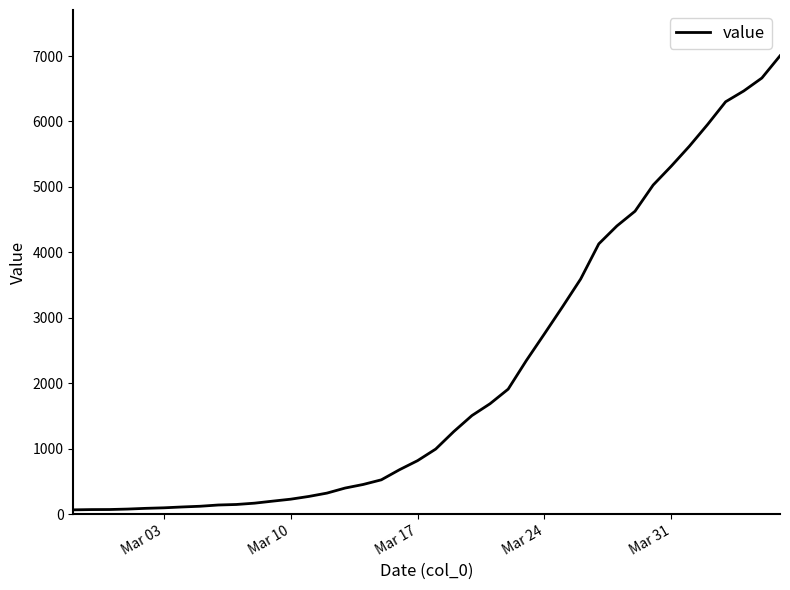

What is the greatest value displayed?

7003